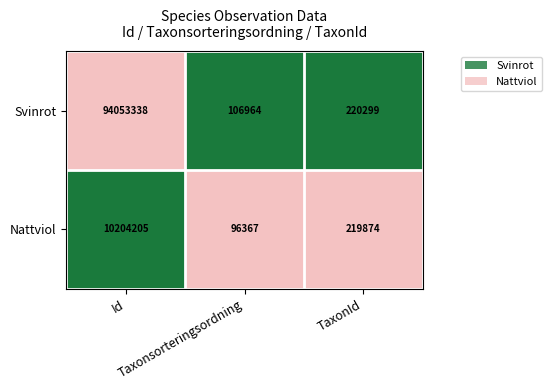

What is the greatest value displayed?

94053338